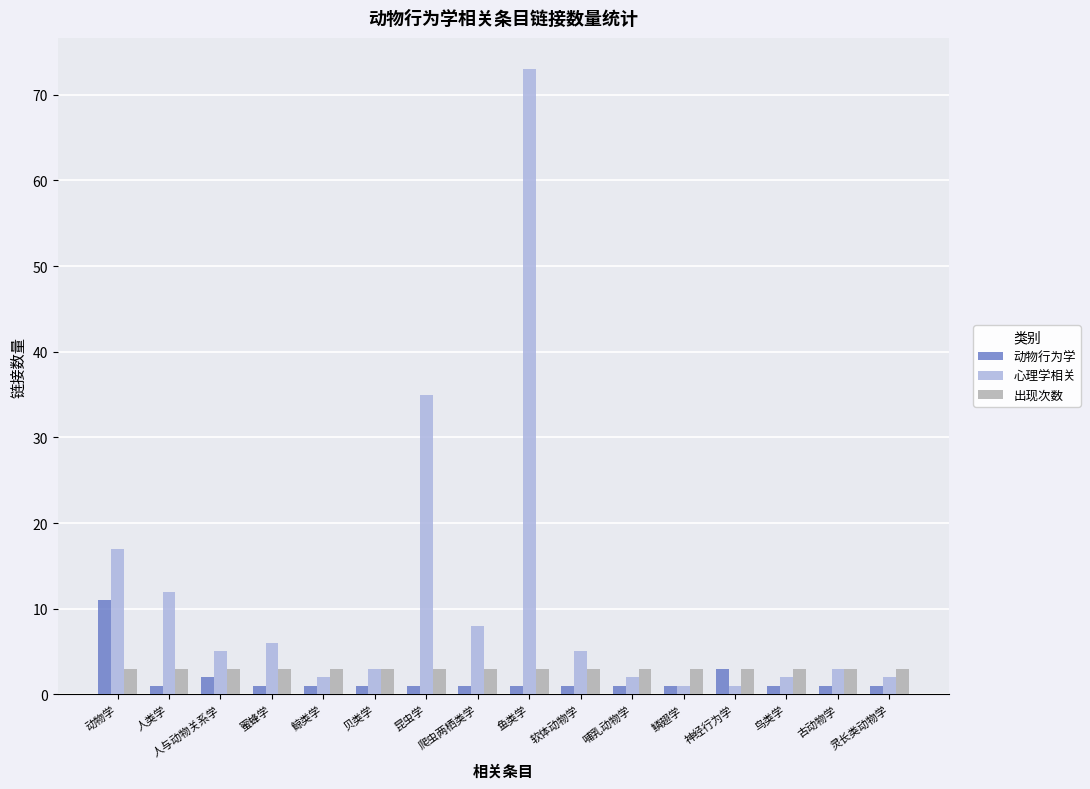

At how many categories does at least one series exceed 43?

1